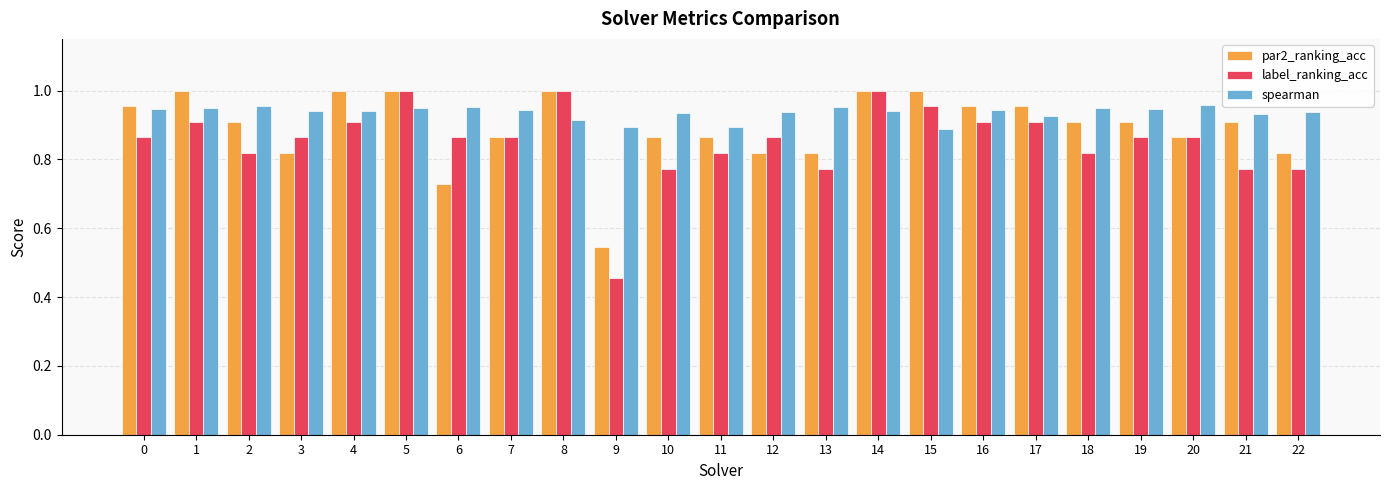

What is the difference between the second highest and second lowest values in the par2_ranking_acc series?

0.3